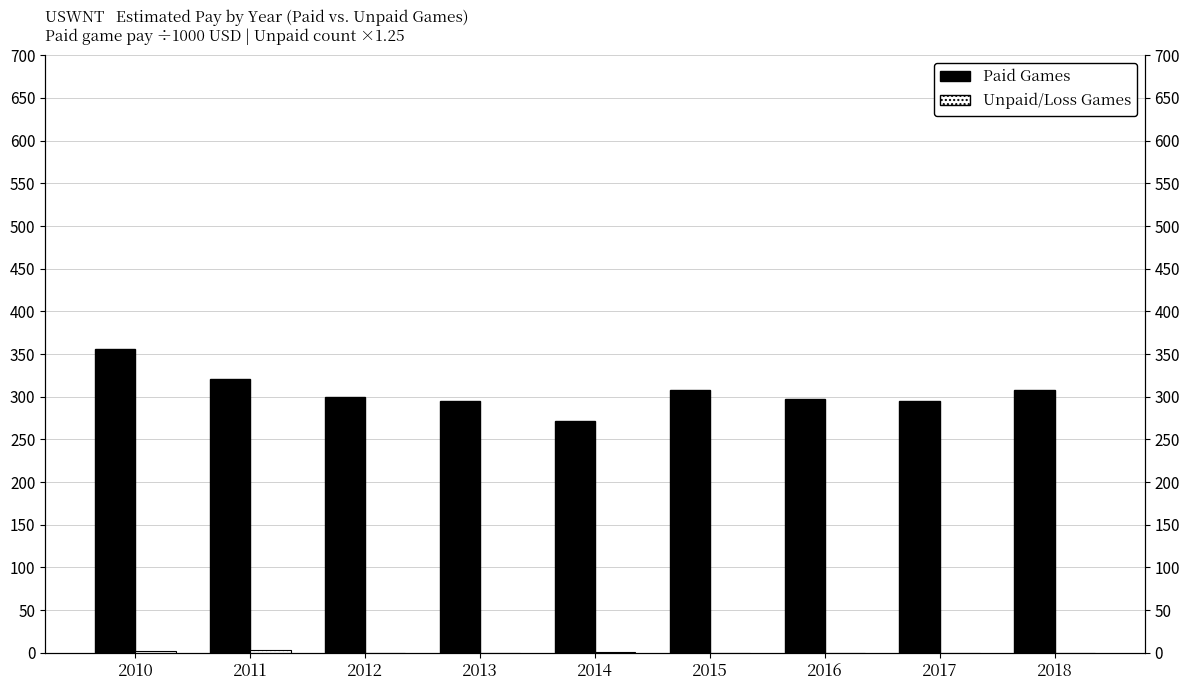

What is the maximum value for Paid Games?

356.2